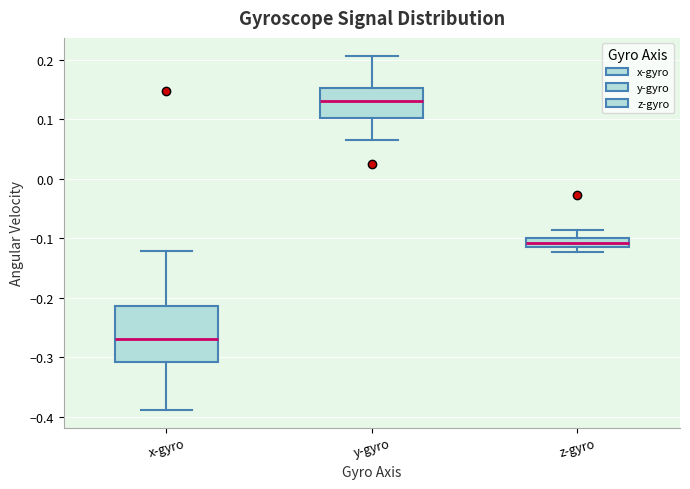

Where is the lower edge of the box for z-gyro on the y-axis? The values are not printed on the chart, so give them approximately, as read against the axis.

-0.11